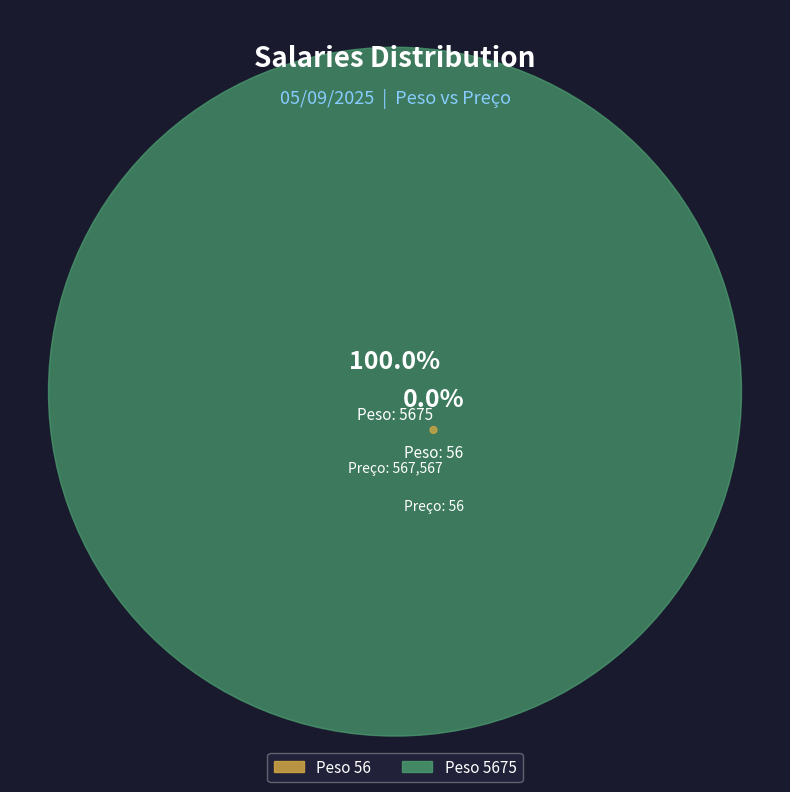

Rank the categories by value from highest to lowest.

5675, 56